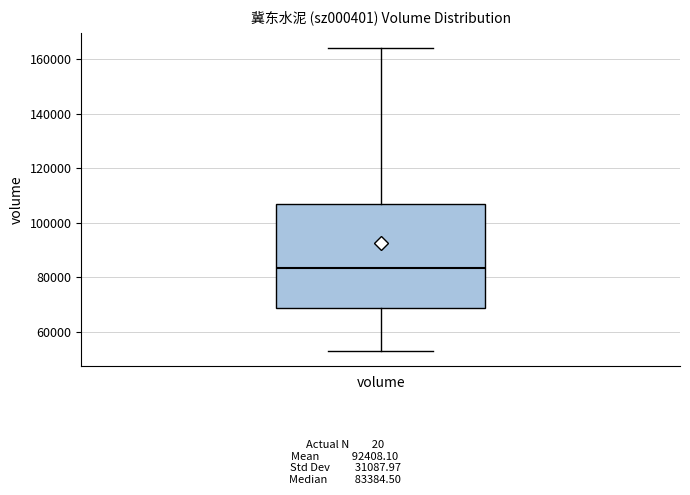

Read this box plot against the y-axis: the position of the median line, the range covered by the box, and the ends of both whiskers. The values are not printed on the chart, so give them approximately, as read against the axis.

median 84000, box 68000 to 106000, whiskers 52000 to 164000